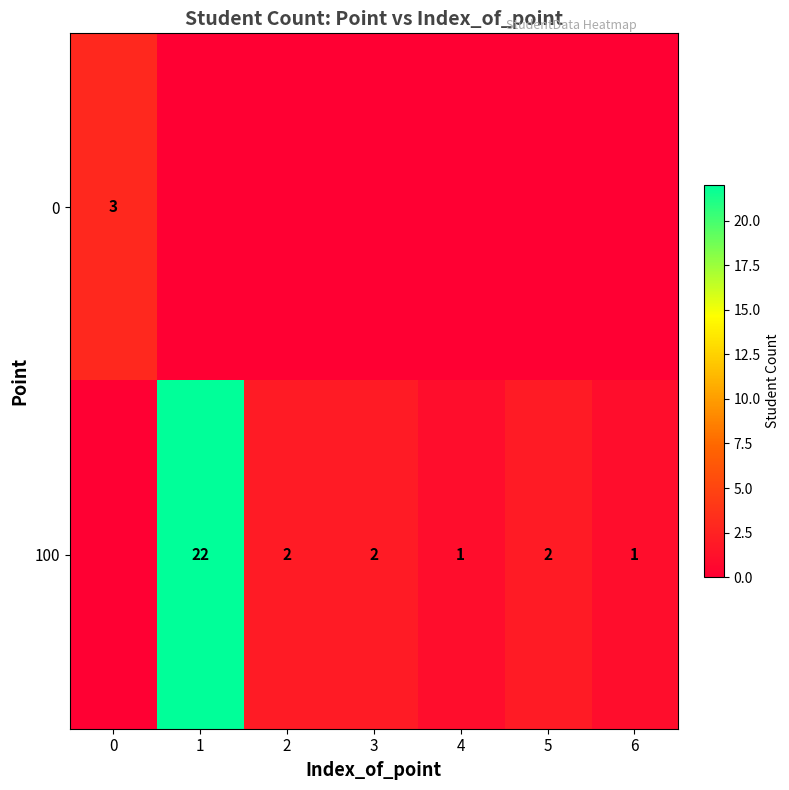

What is the total value across all series at 2?

2